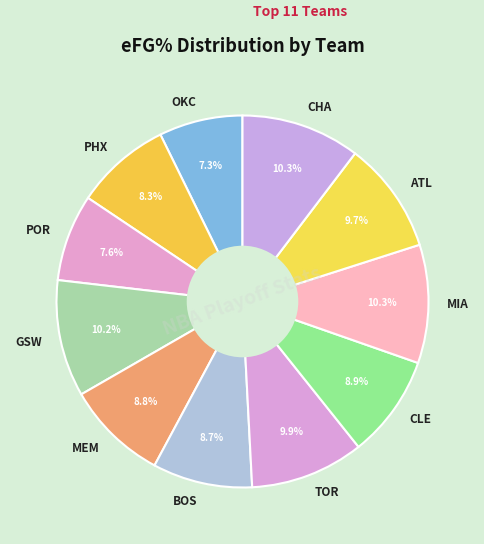

How much of the chart is everything except MIA?

89.7%